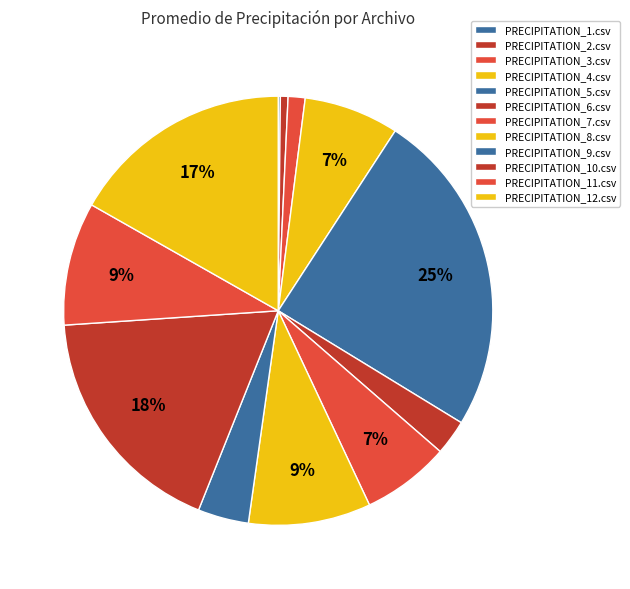

How many segments does this pie chart have?

12